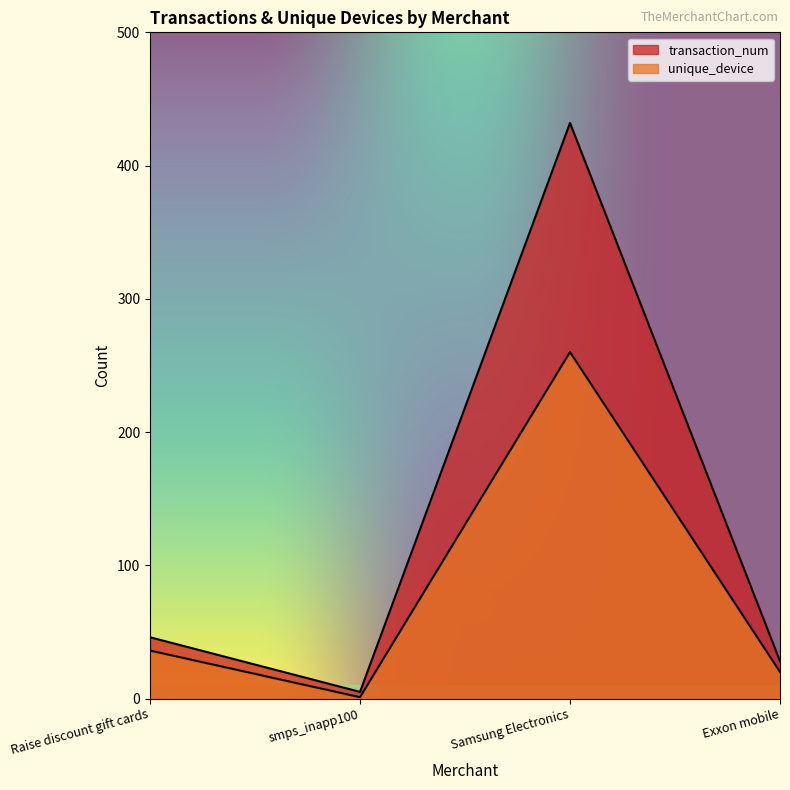

At Samsung Electronics, list the series in order from smallest to largest.

unique_device, transaction_num